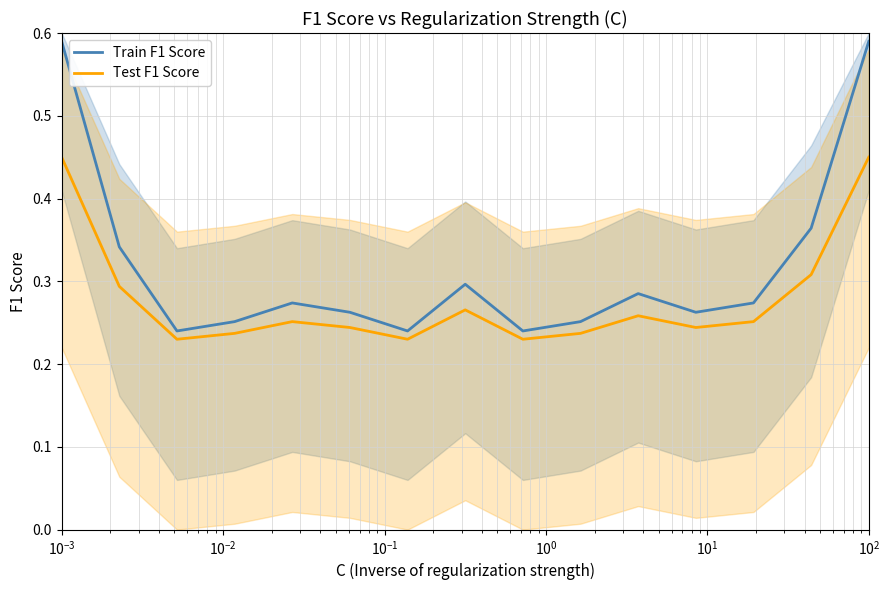

At which label does Test F1 Score reach its minimum?

$\mathdefault{10^{-2}}$